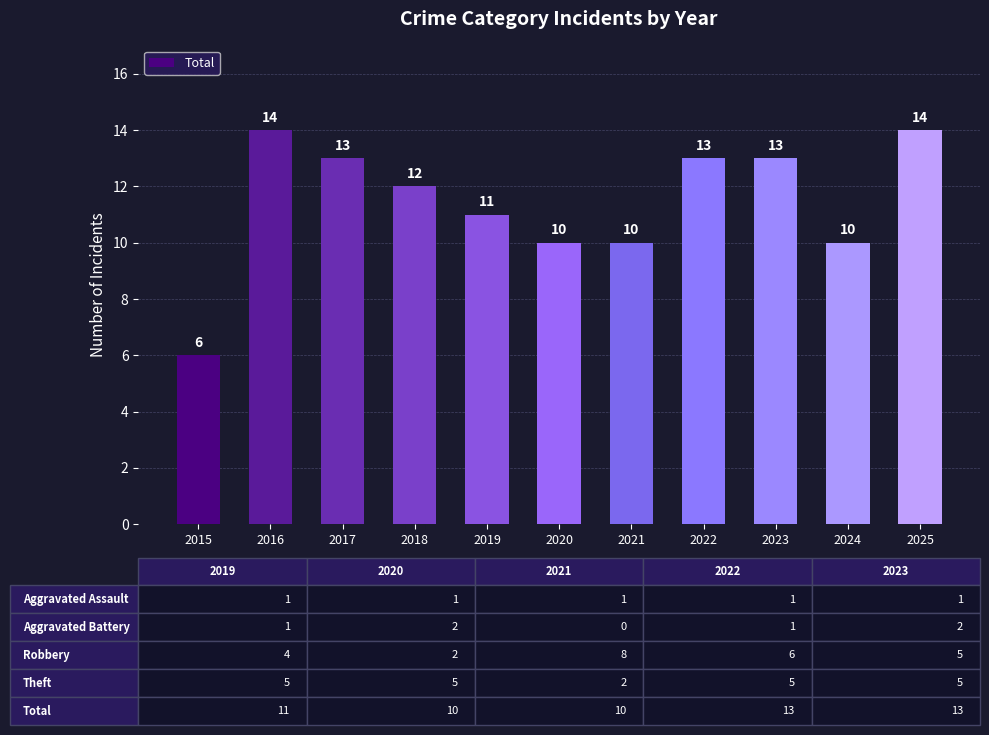

How many values are below 12?

5